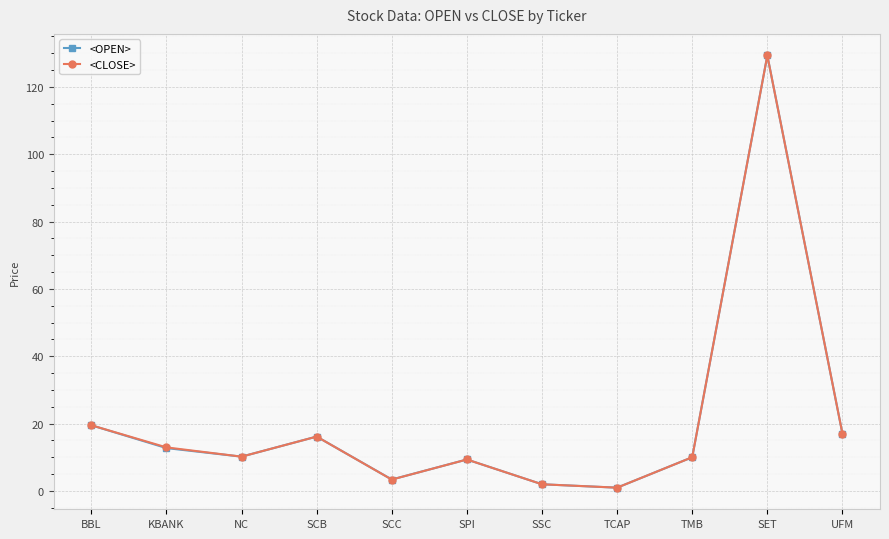

What is the value of the <OPEN> point at the 1st from the left?

19.5